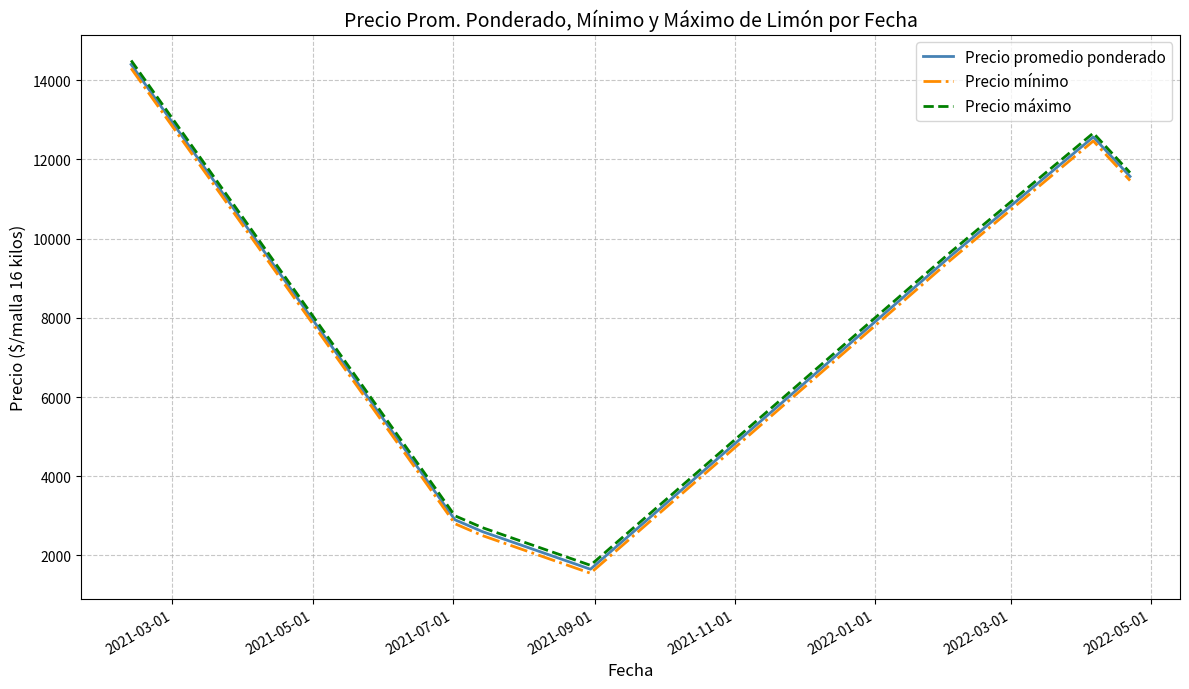

True or false: Precio mínimo and Precio promedio ponderado intersect in this chart.

False